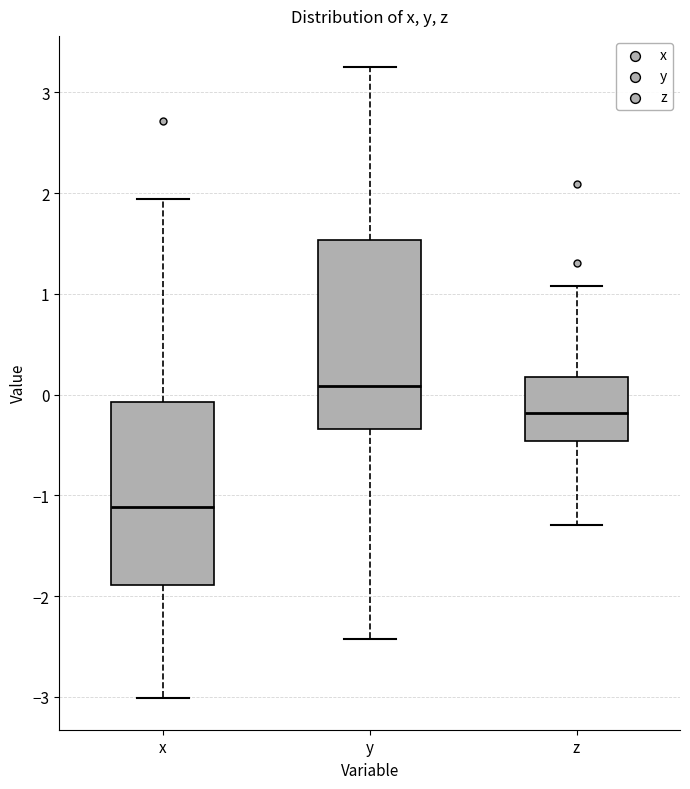

Reading left to right, read every box against the y-axis: the position of its median line, the range the box covers, and the ends of its whiskers. The values are not printed on the chart, so give them approximately, as read against the axis.

x: median -1.1, box -1.9 to -0.1, whiskers -3.0 to 1.9
y: median 0.1, box -0.3 to 1.5, whiskers -2.4 to 3.2
z: median -0.2, box -0.5 to 0.2, whiskers -1.3 to 1.1